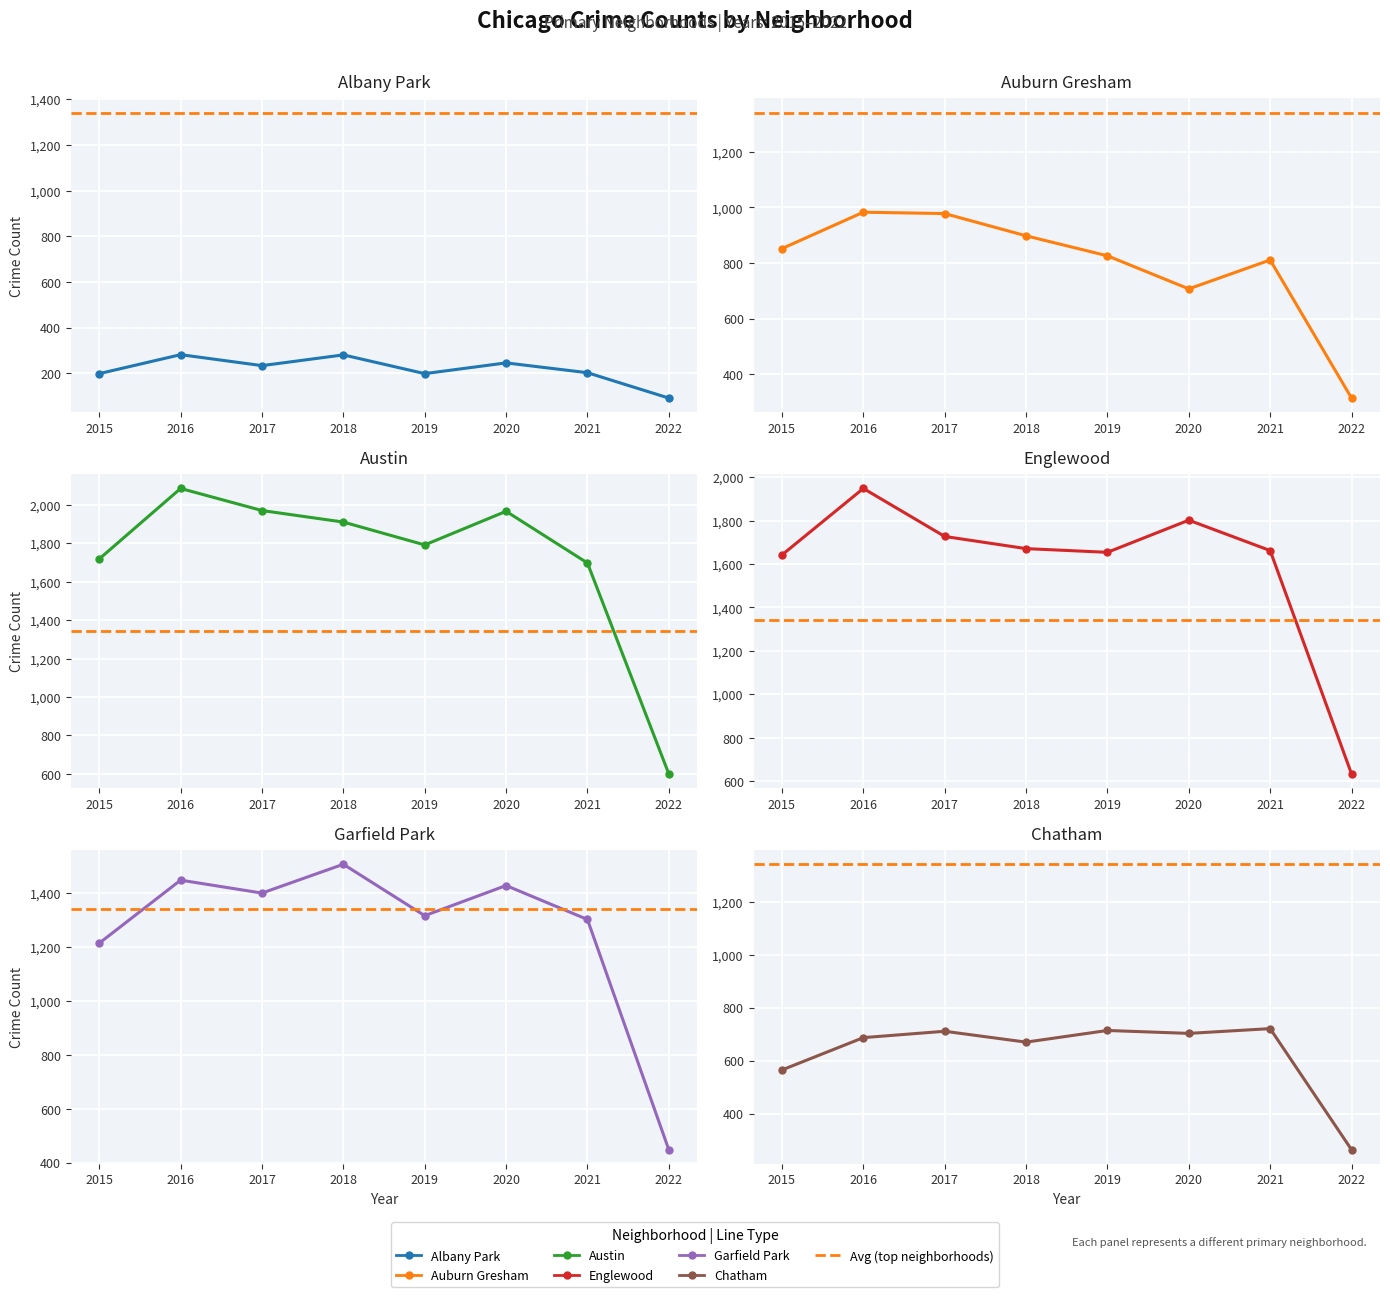

What is the difference between the maximum and minimum values in the Englewood series?

1314